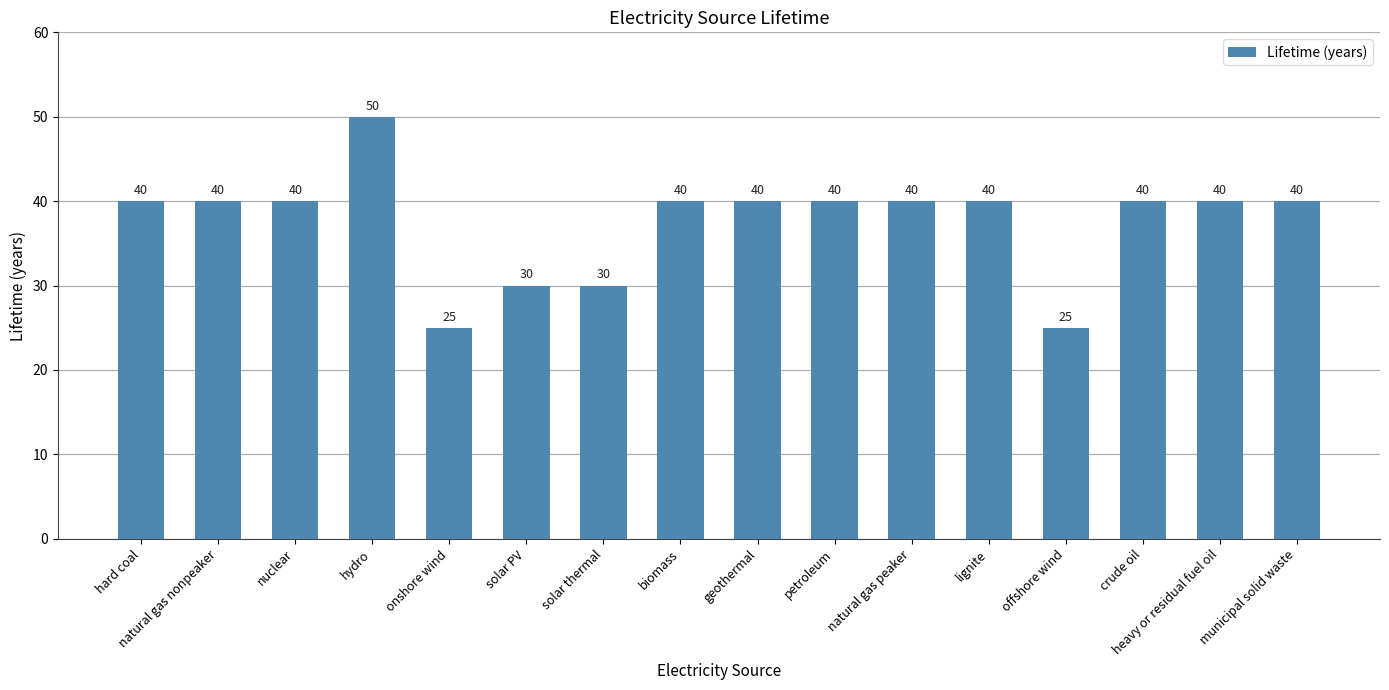

What is the smallest value displayed?

25